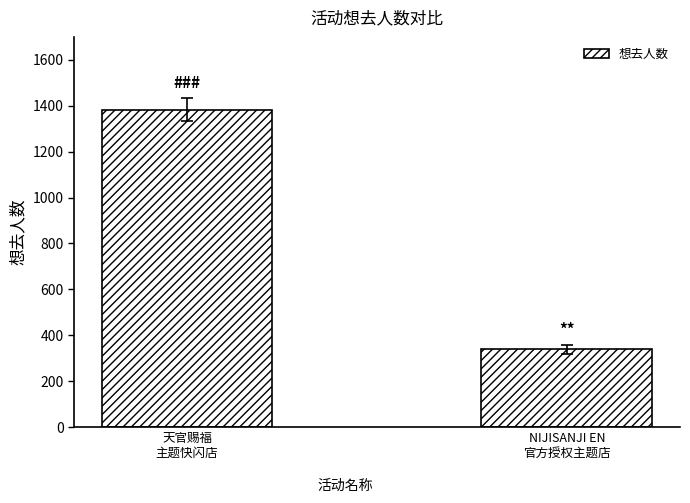

The chart shows a value of 339 at NIJISANJI EN
官方授权主题店. True or false?

True